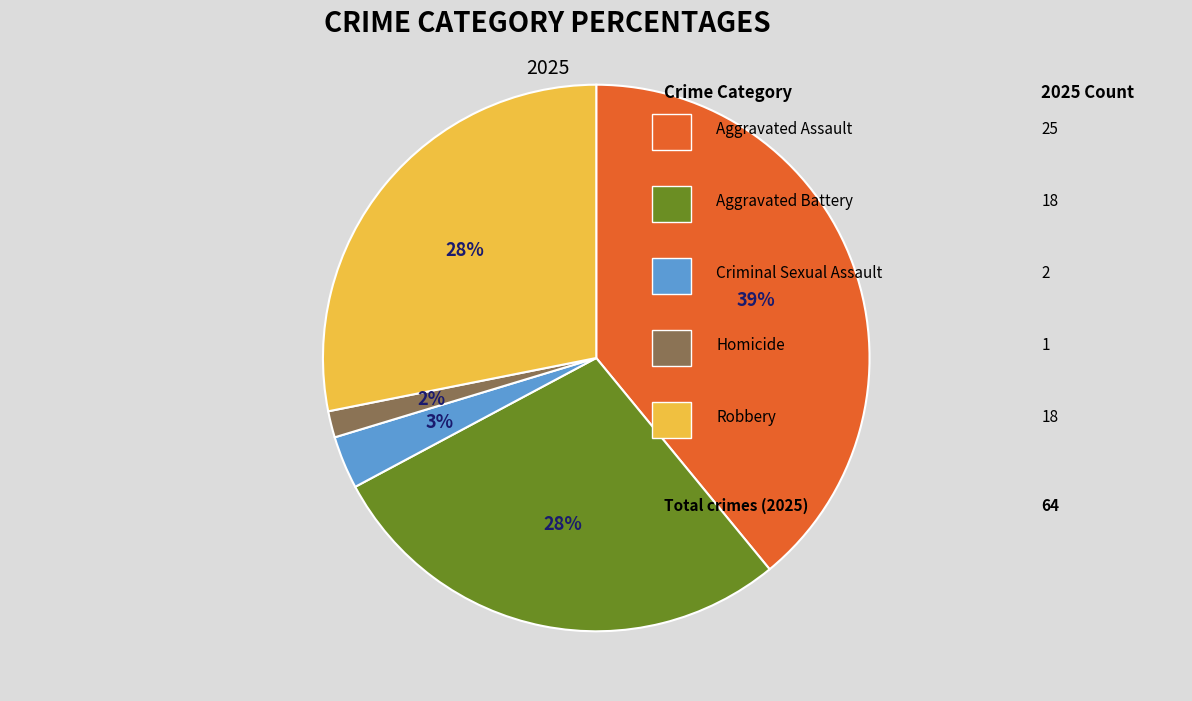

Does any single category account for the majority?

No